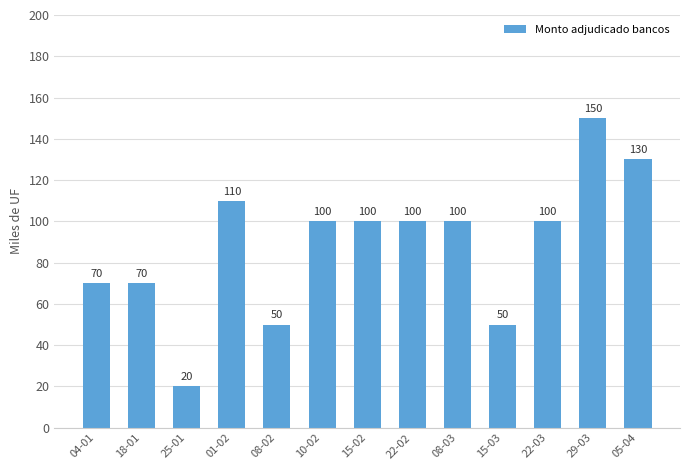

At which category does the chart reach its minimum across all series?

25-01